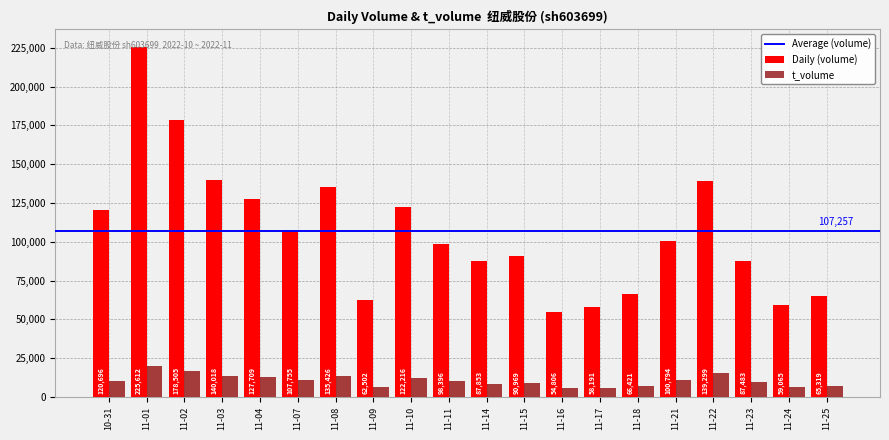

Rank the series by their maximum value, from lowest to highest.

t_volume, Daily (volume)